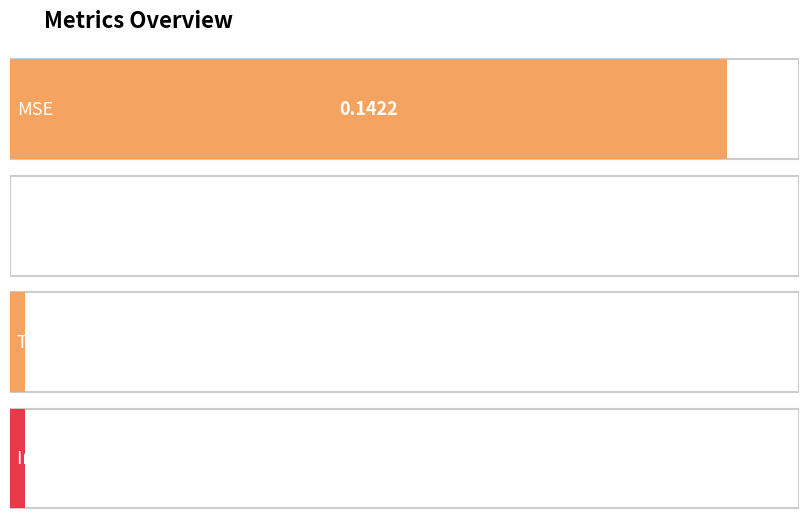

Does the chart contain any negative values?

No